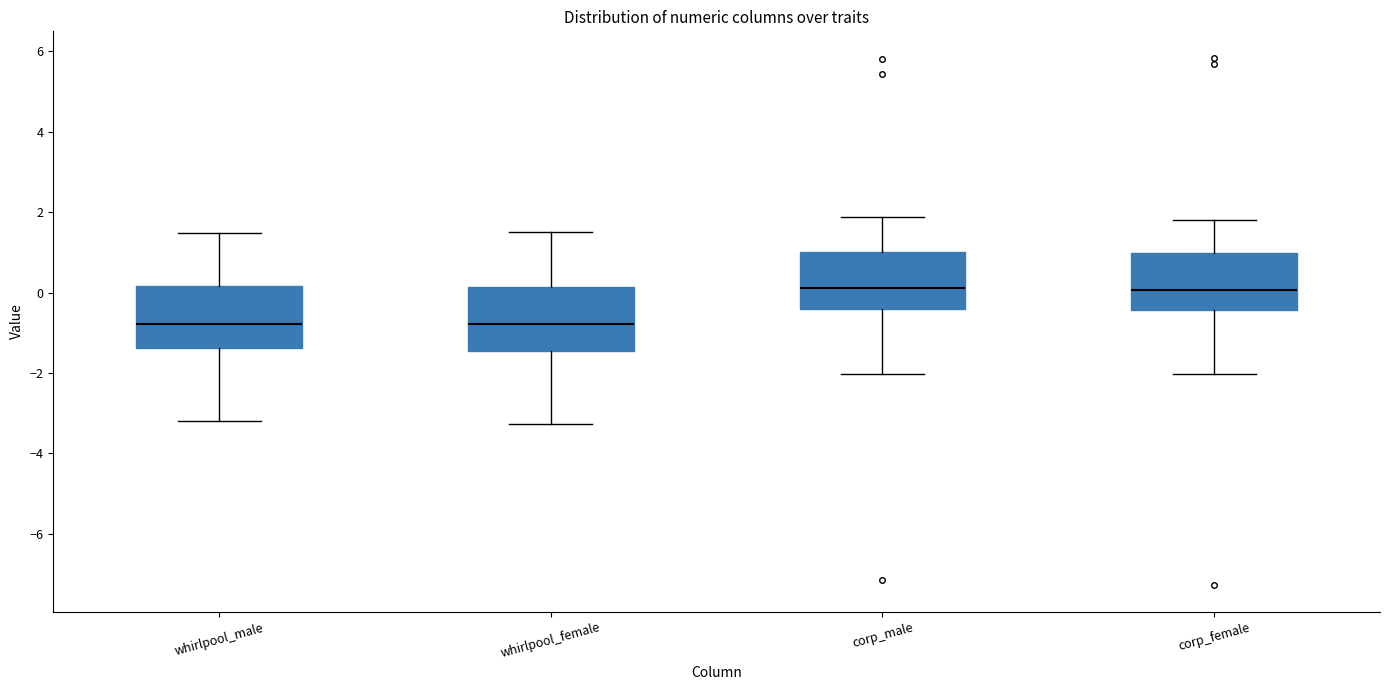

Reading left to right, transcribe this box plot: for each box, give where its median line is, the range the box spans, and where its two whiskers end, as read against the y-axis. The values are not printed on the chart, so give them approximately, as read against the axis.

whirlpool_male: median -0.8, box -1.4 to 0.2, whiskers -3.2 to 1.4
whirlpool_female: median -0.8, box -1.4 to 0.2, whiskers -3.2 to 1.6
corp_male: median 0.2, box -0.4 to 1.0, whiskers -2.0 to 1.8
corp_female: median 0.0, box -0.4 to 1.0, whiskers -2.0 to 1.8